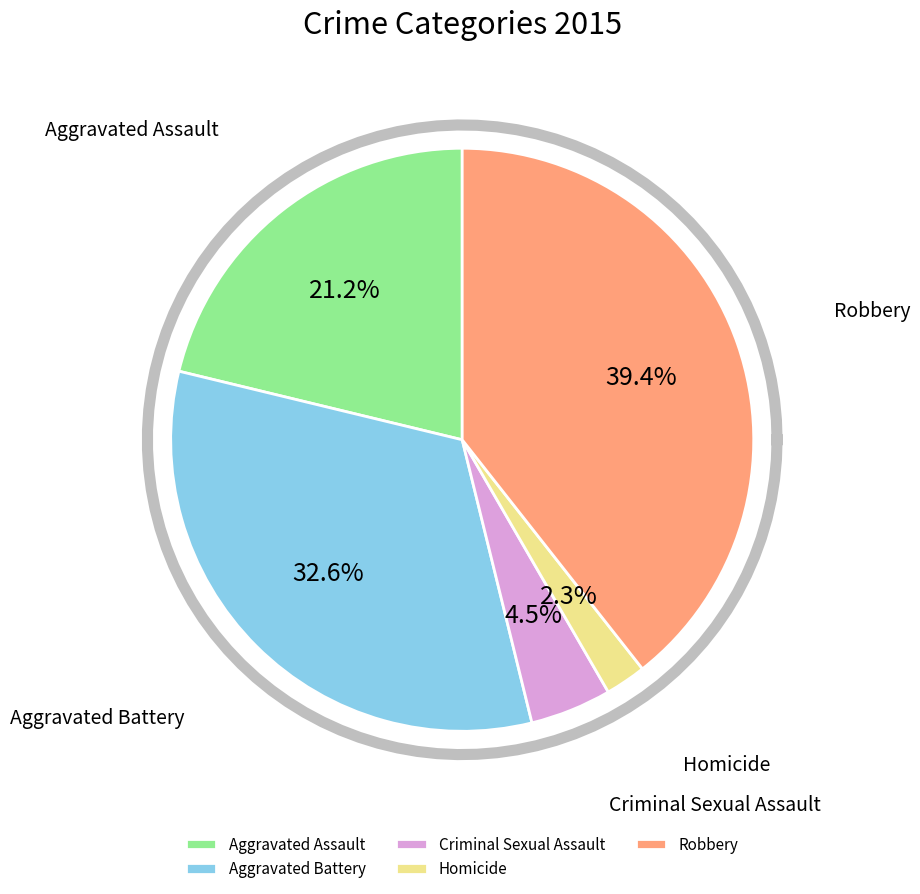

Between Aggravated Battery and Aggravated Assault, which is larger?

Aggravated Battery